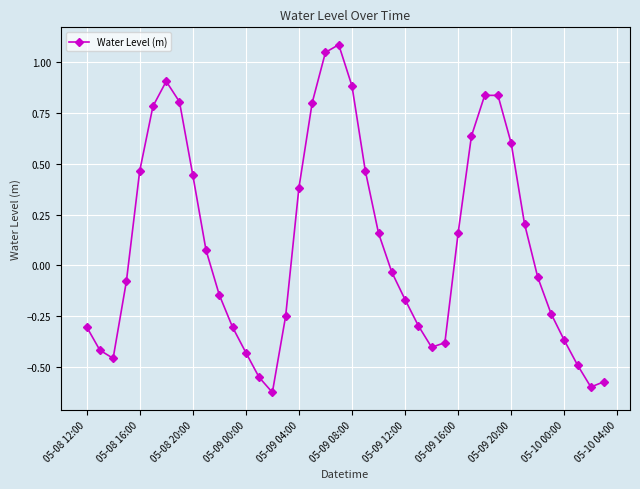

What is the sum of all values?

4.4